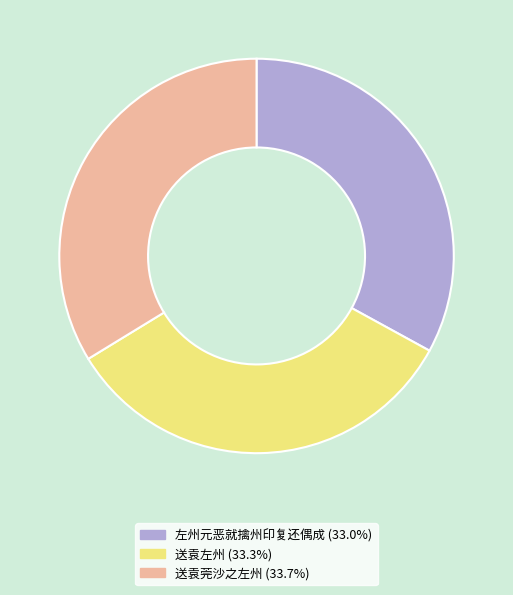

Is there any slice that represents more than half of the pie?

No